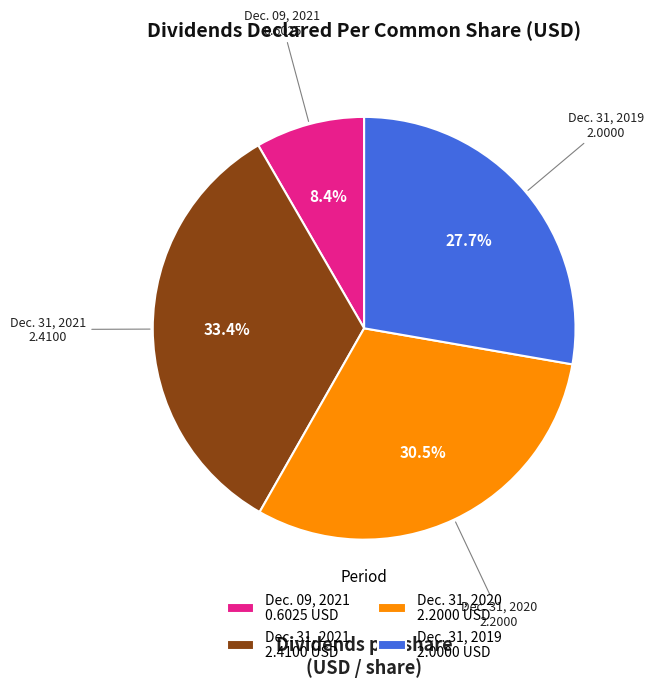

What percentage is the Dec. 09, 2021 slice, to the nearest percent?

8%